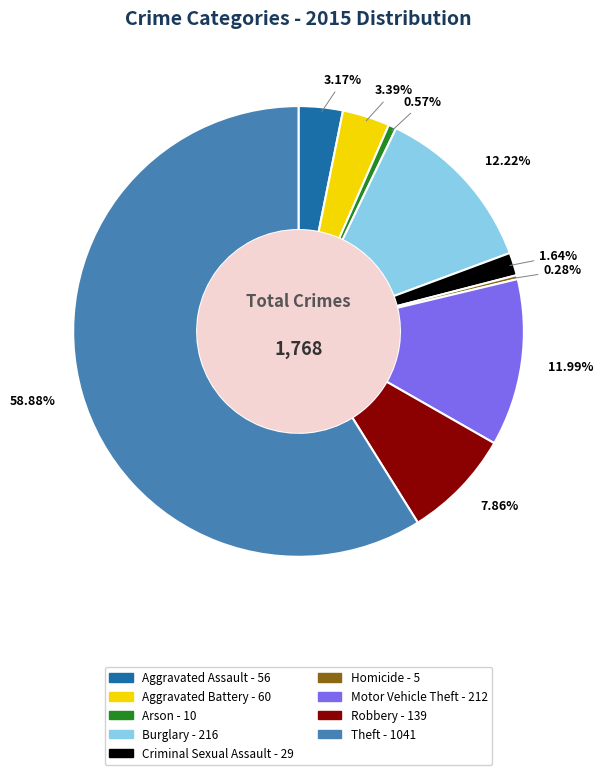

The Burglary slice represents 12% of the pie. True or false?

True